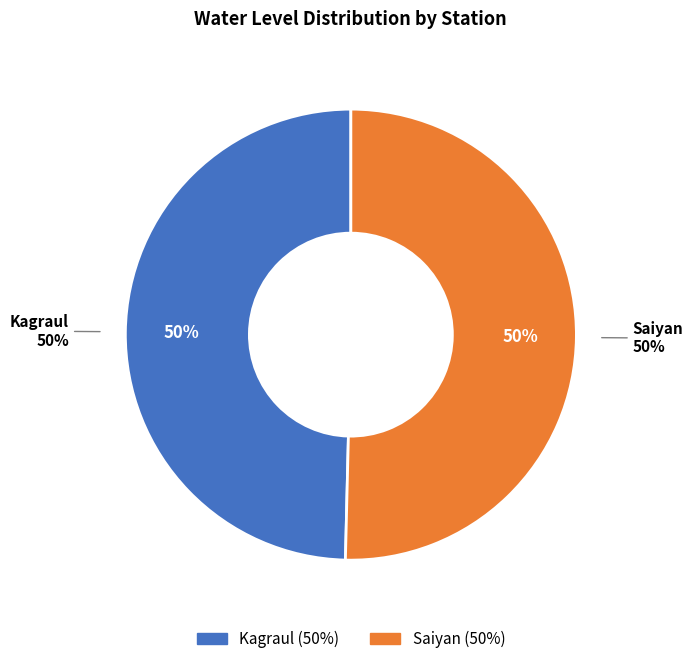

What percentage is NOT represented by Saiyan?

49.6%